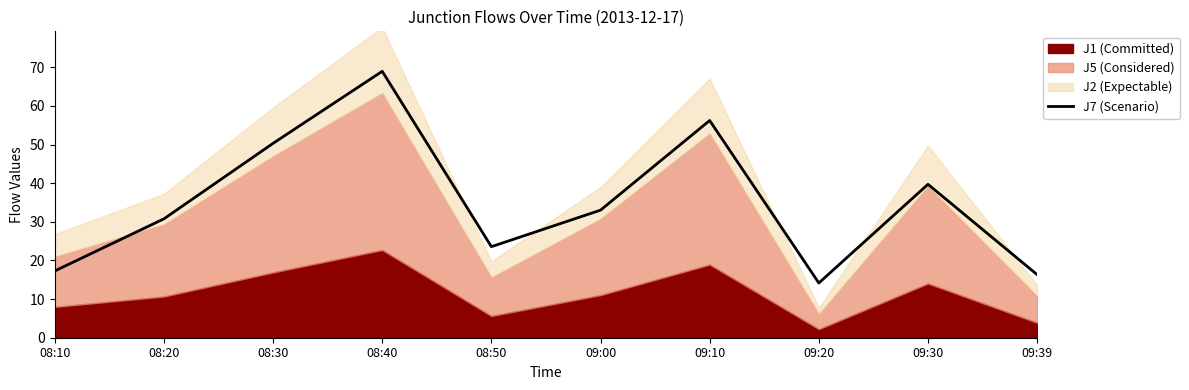

What is the sum of the values at 09:30 and 08:10?

57.0